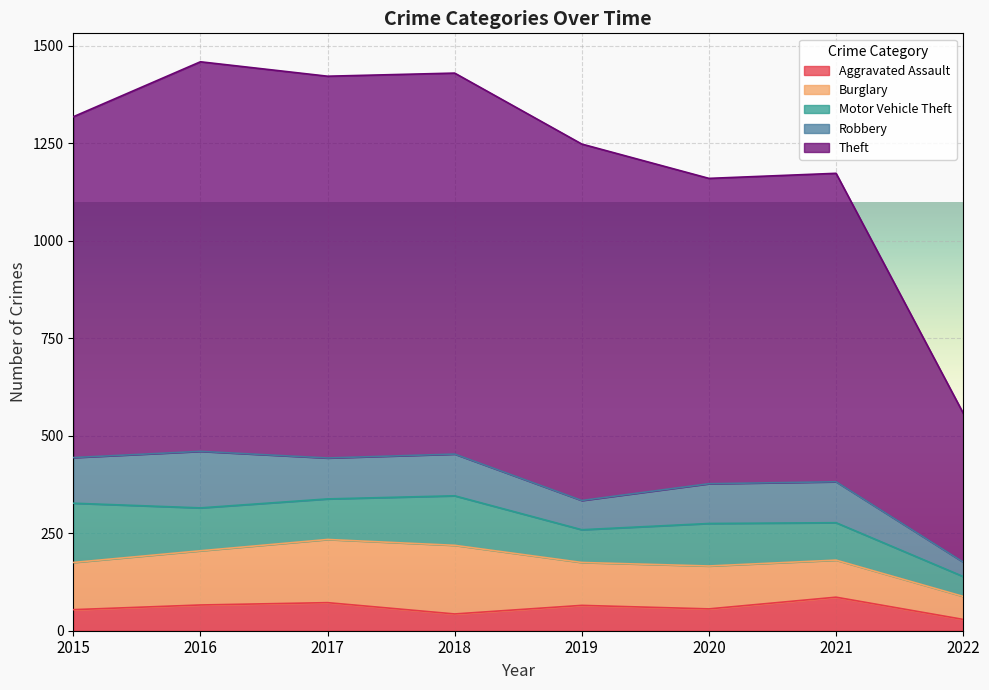

True or false: Motor Vehicle Theft and Theft intersect in this chart.

False